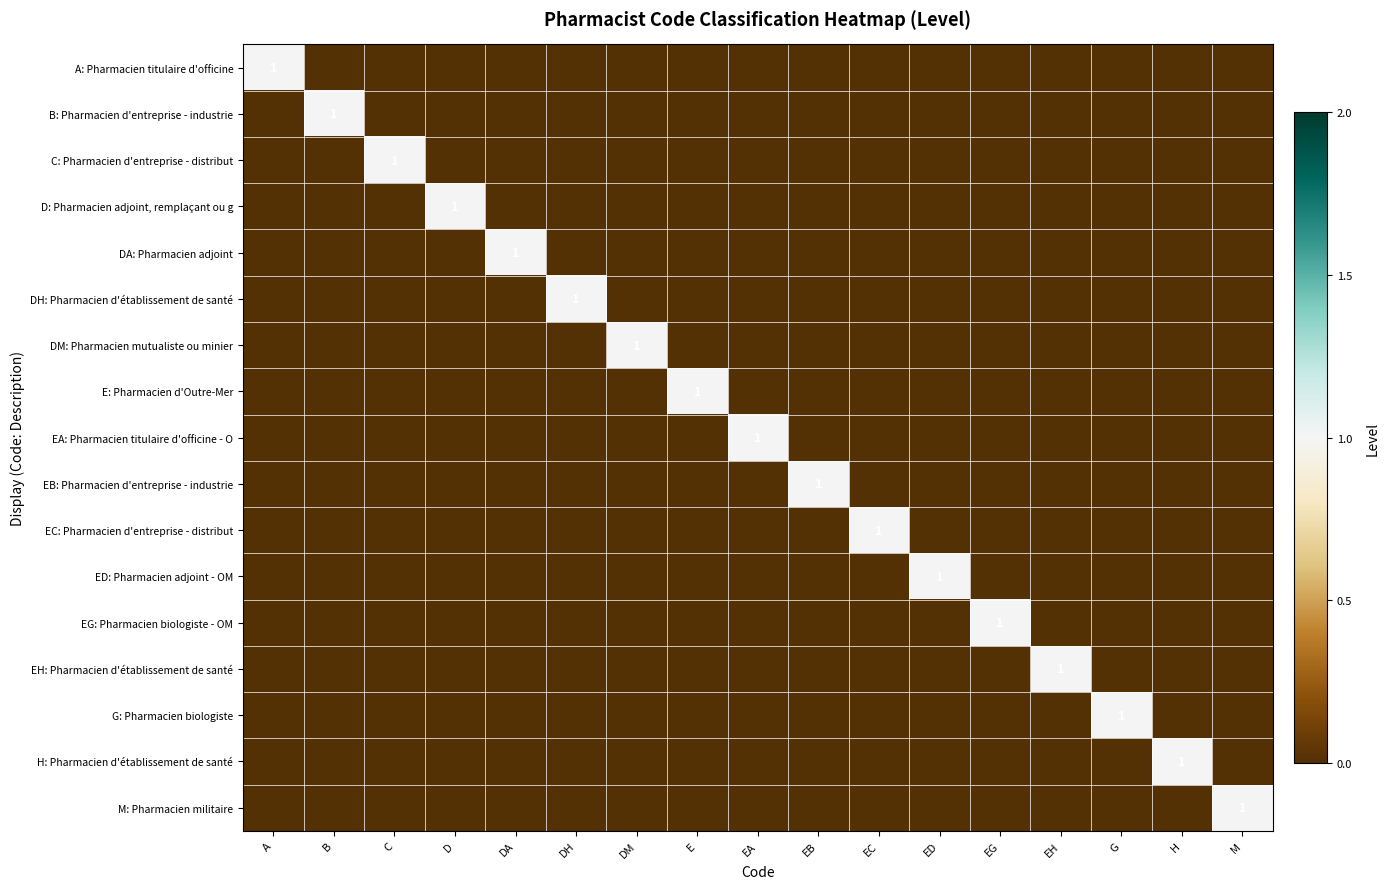

Is it true that EH: Pharmacien d'établissement de santé equals 1 at EH?

True